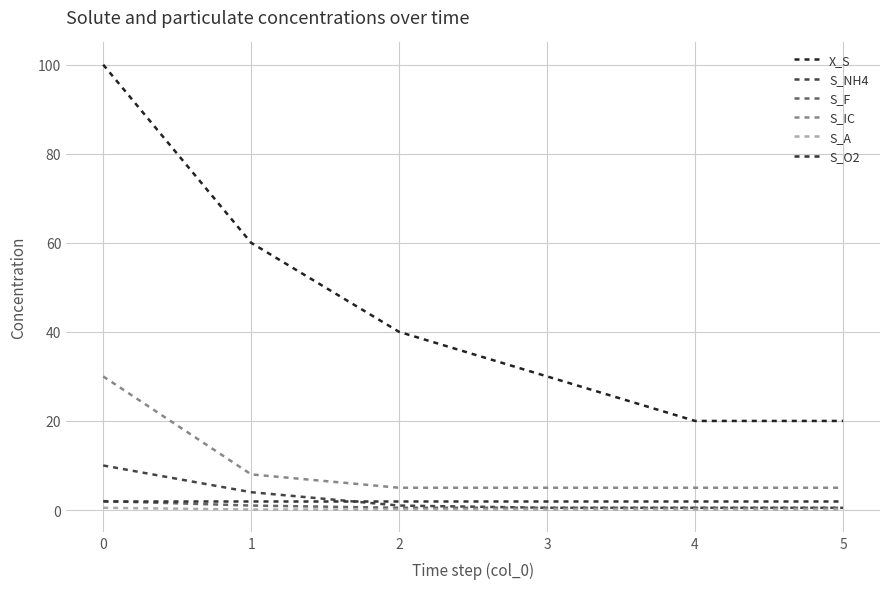

How many lines are shown in the chart?

6